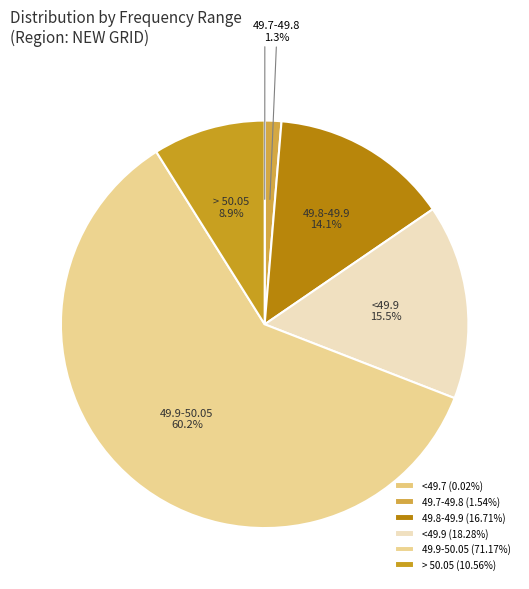

What percentage do 49.7-49.8 and <49.9 together represent?

16.8%